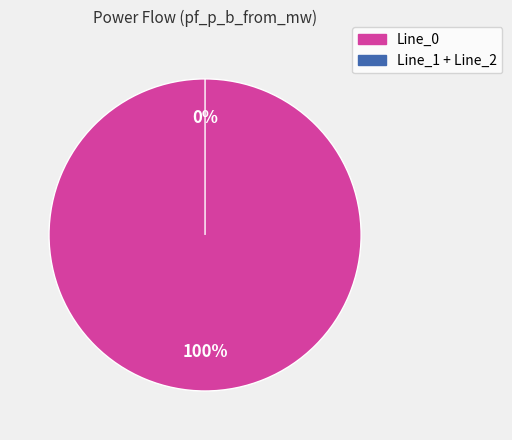

Between Line_1 and Line_2, which is larger?

Line_2